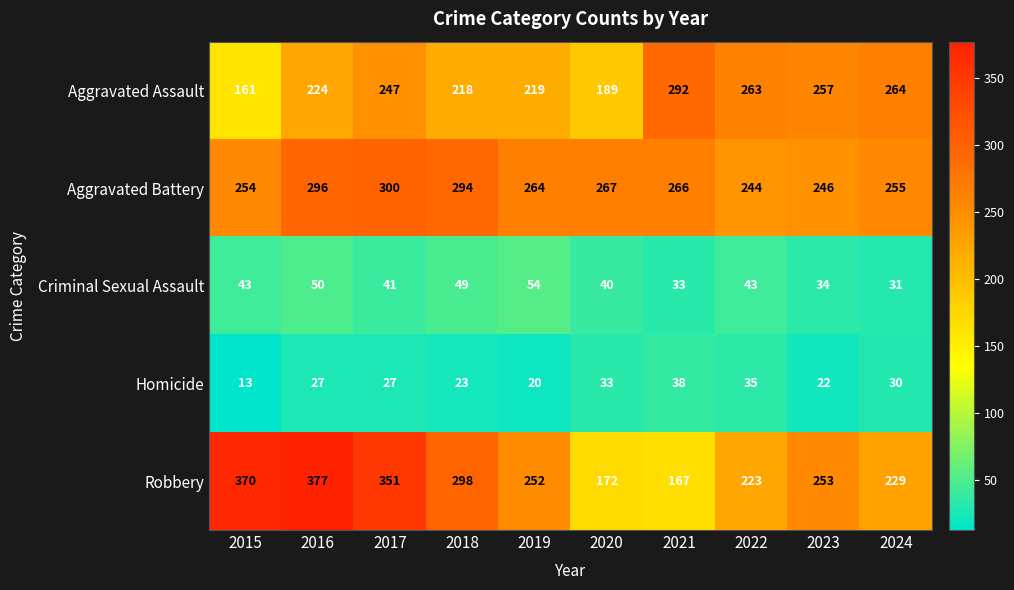

At 2017, list the series in order from smallest to largest.

Homicide, Criminal Sexual Assault, Aggravated Assault, Aggravated Battery, Robbery